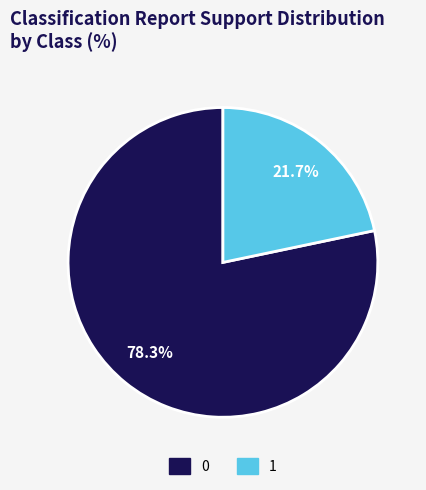

Count the number of slices in the pie.

2